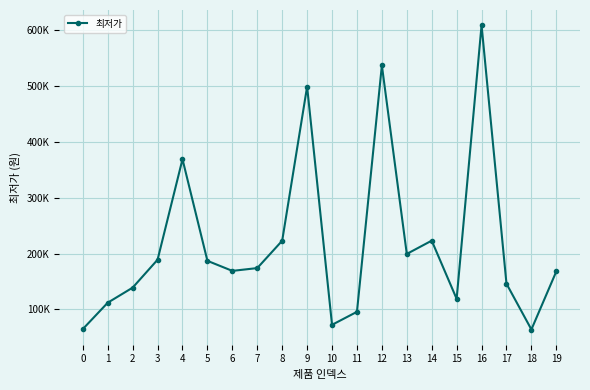

Rank the categories by value from highest to lowest.

16, 12, 9, 4, 14, 8, 13, 3, 5, 7, 6, 19, 17, 2, 15, 1, 11, 10, 0, 18